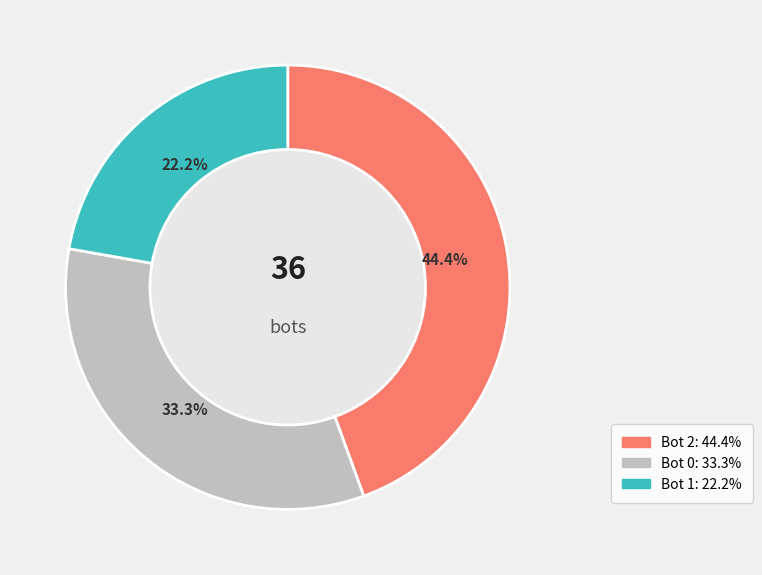

To the nearest percent, what is the average slice percentage?

33%